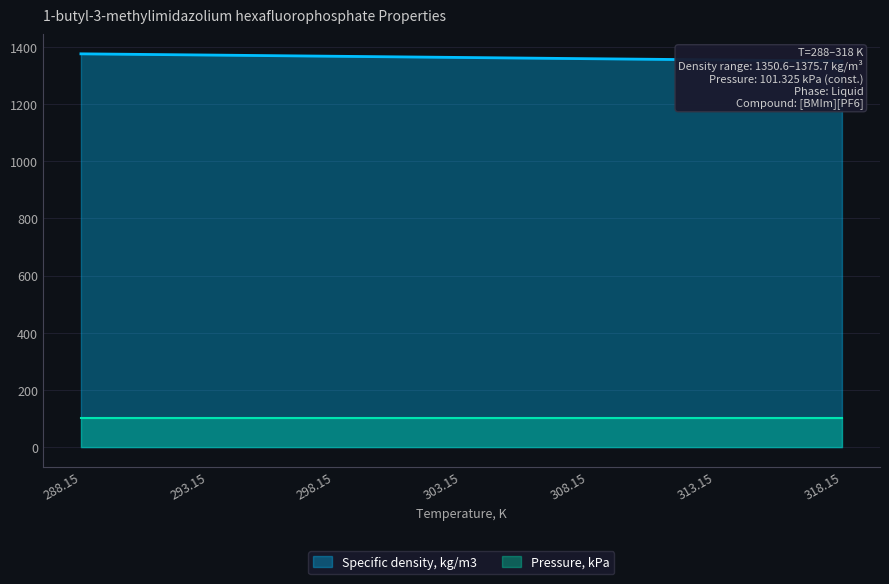

Between 303.15 and 308.15, which is larger?

303.15